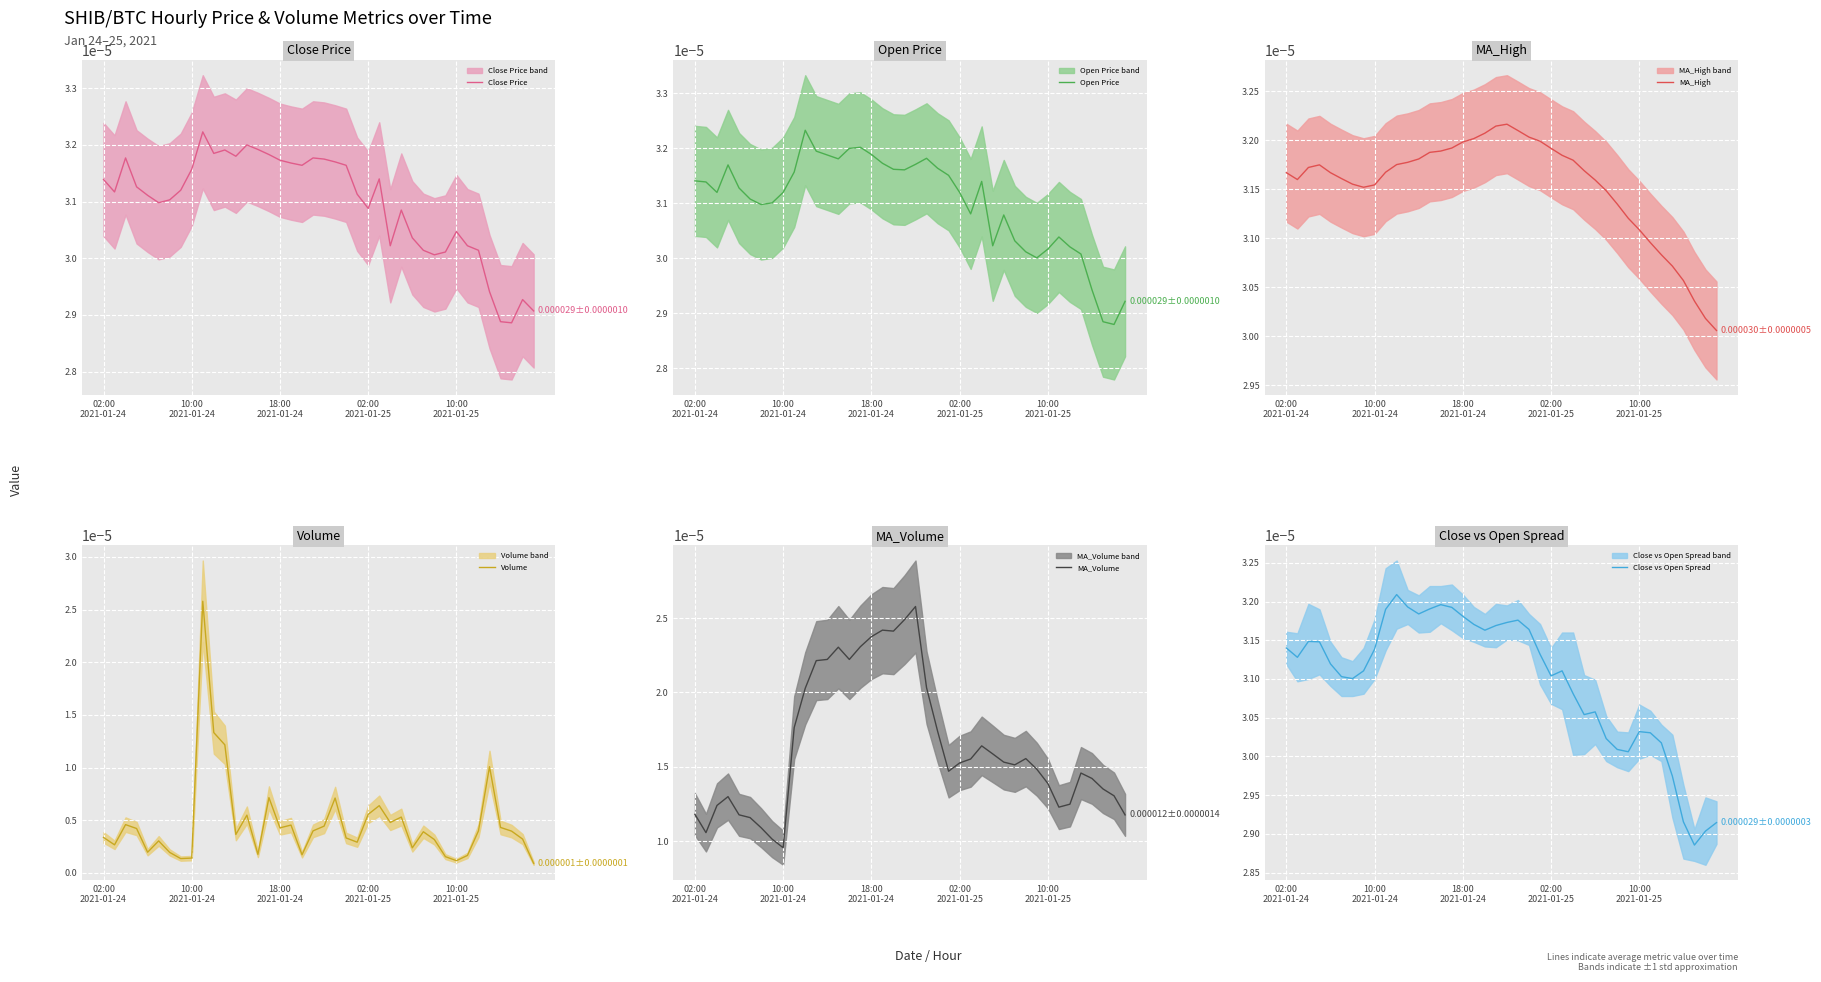

The value of MA_Volume at 02:00
2021-01-24 is 0.0. True or false?

False